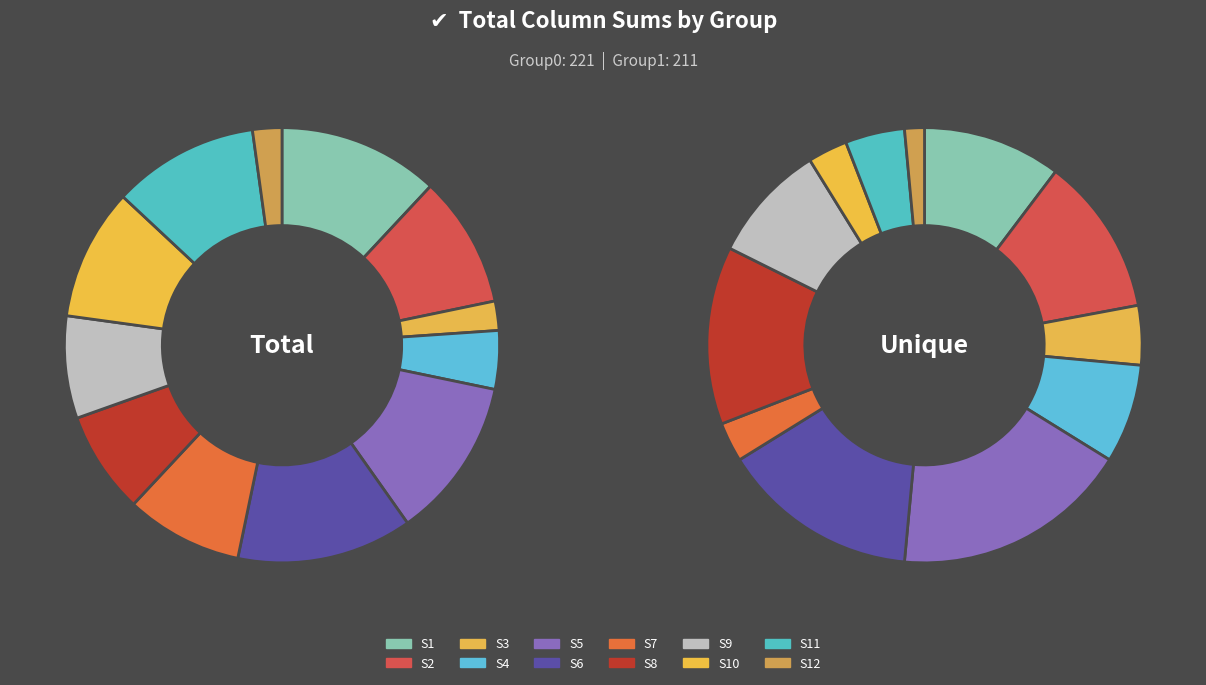

Between 5 and 21, which is larger?

5